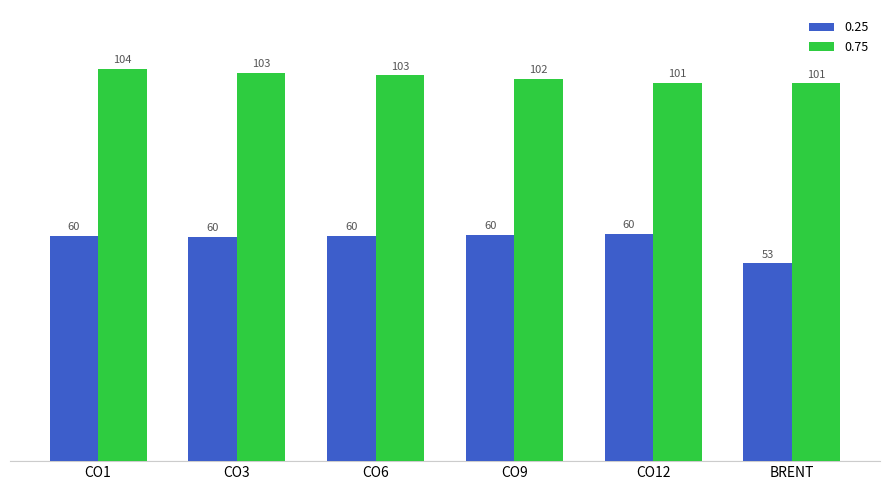

Rank the series by their maximum value, from highest to lowest.

0.75, 0.25